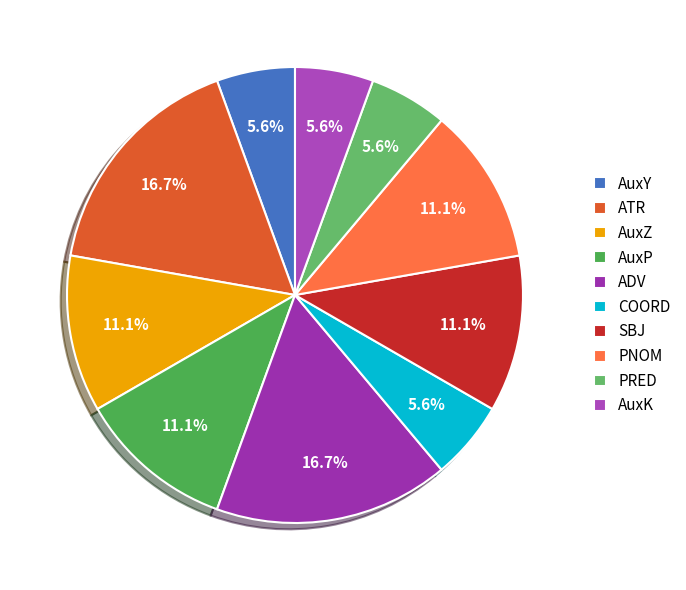

The ADV slice represents 8% of the pie. True or false?

False